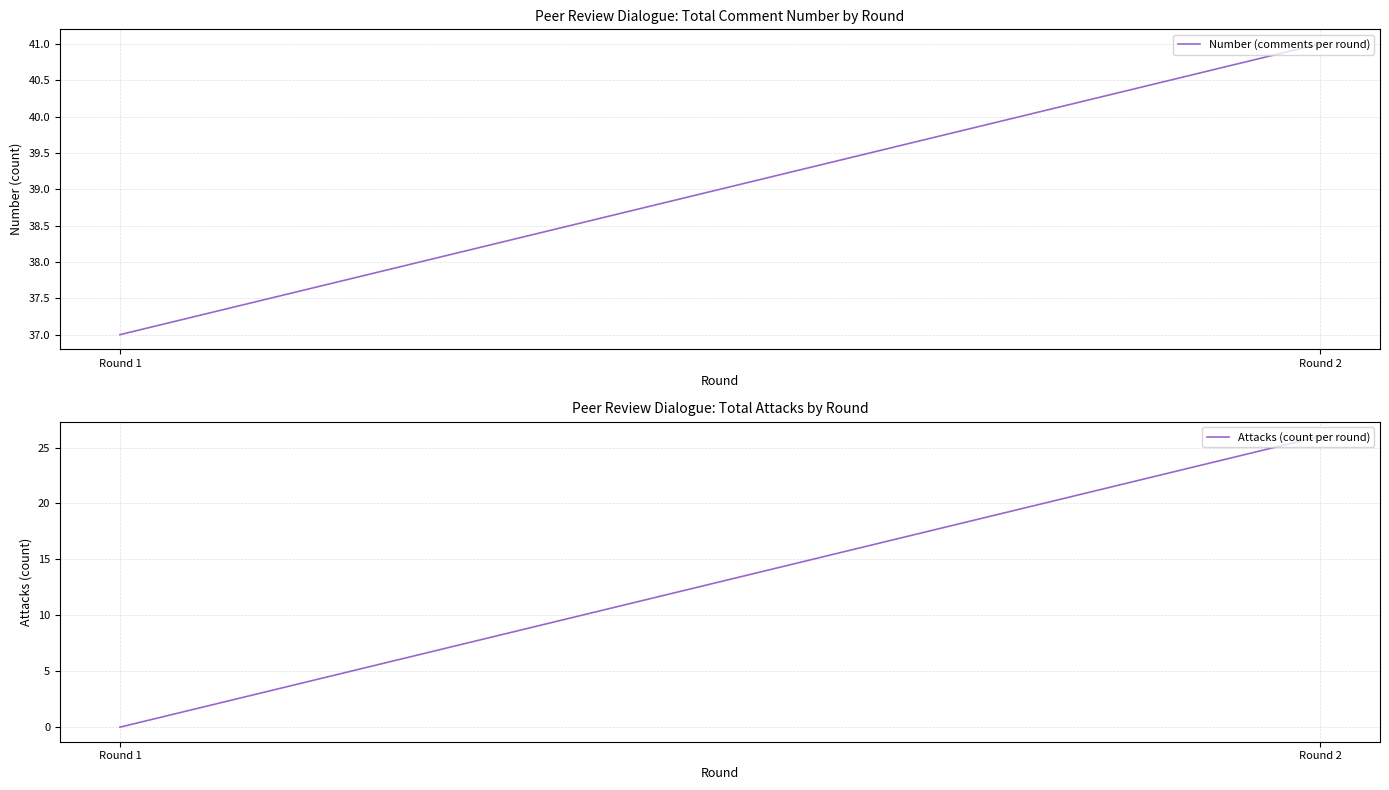

List the series in order of their overall mean, highest first.

Number (comments per round), Attacks (count per round)